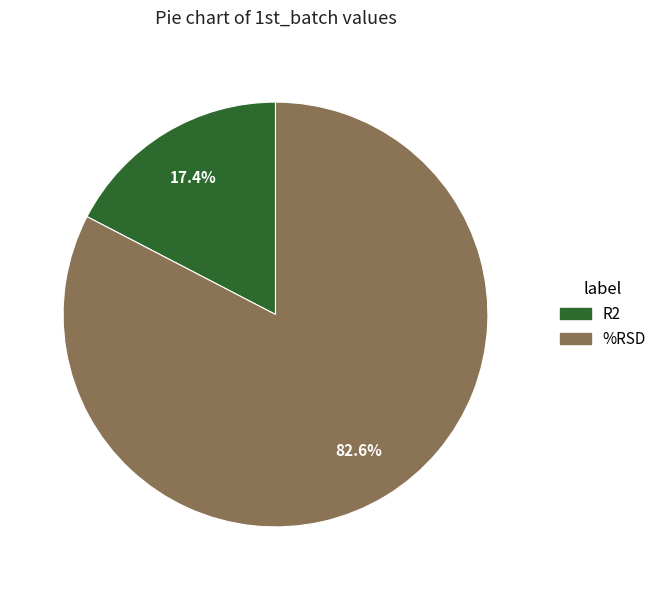

How many segments does this pie chart have?

2